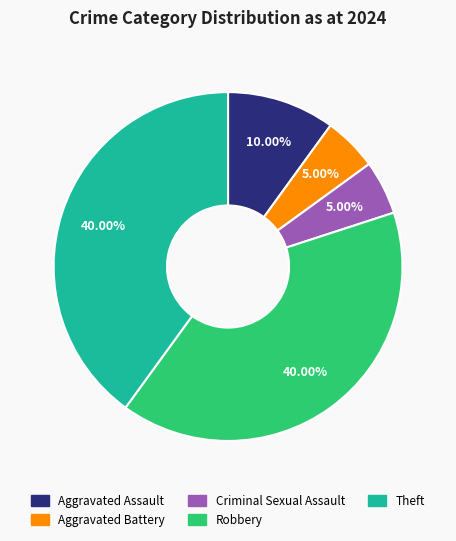

Does any single category account for the majority?

No